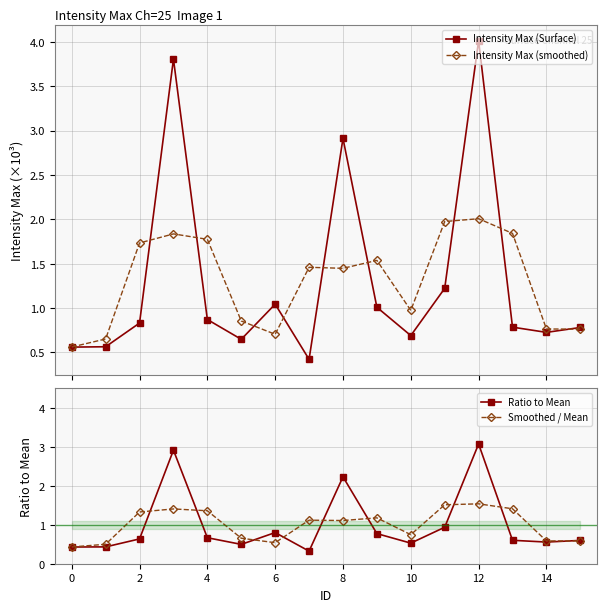

At which label is Intensity Max (smoothed) closest to 1?

10